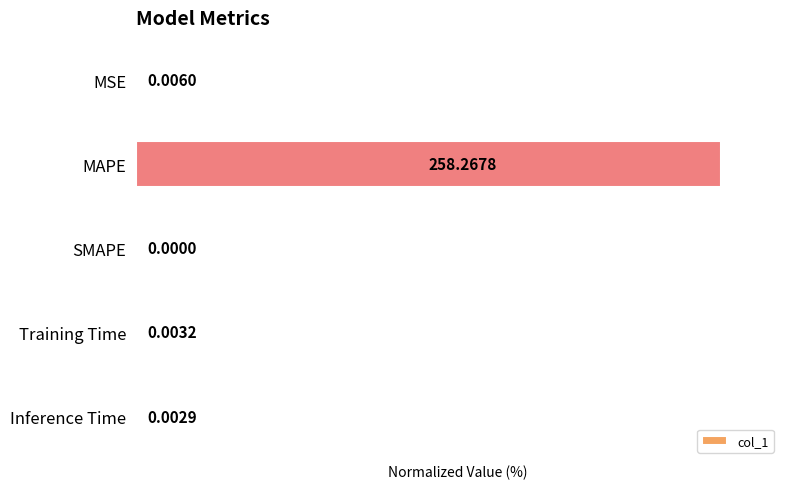

At which label is the value closest to 50?

MSE